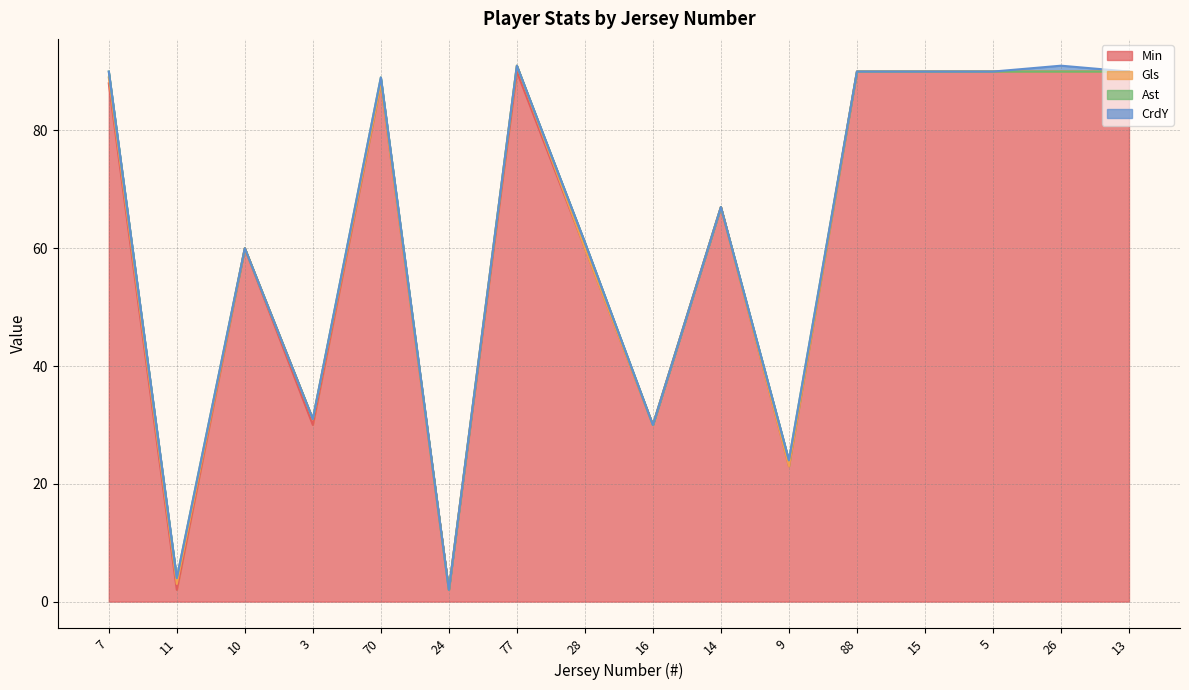

What value does the CrdY series have at 26?

1